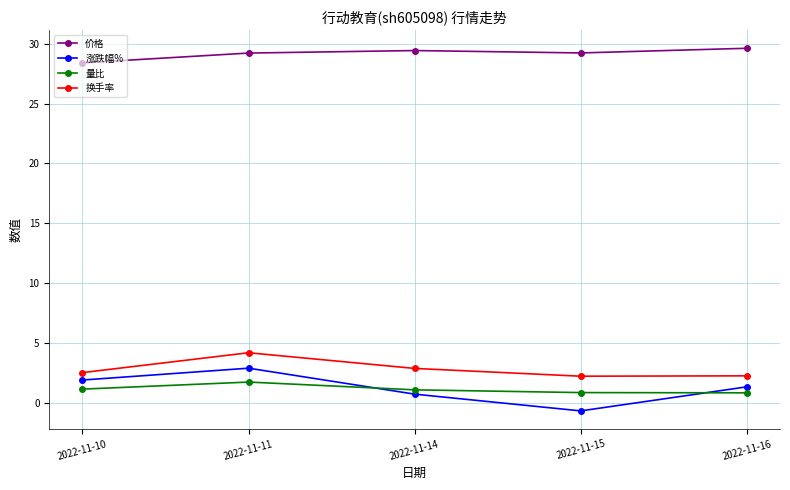

What are all the series names shown in the legend?

价格, 涨跌幅%, 量比, 换手率